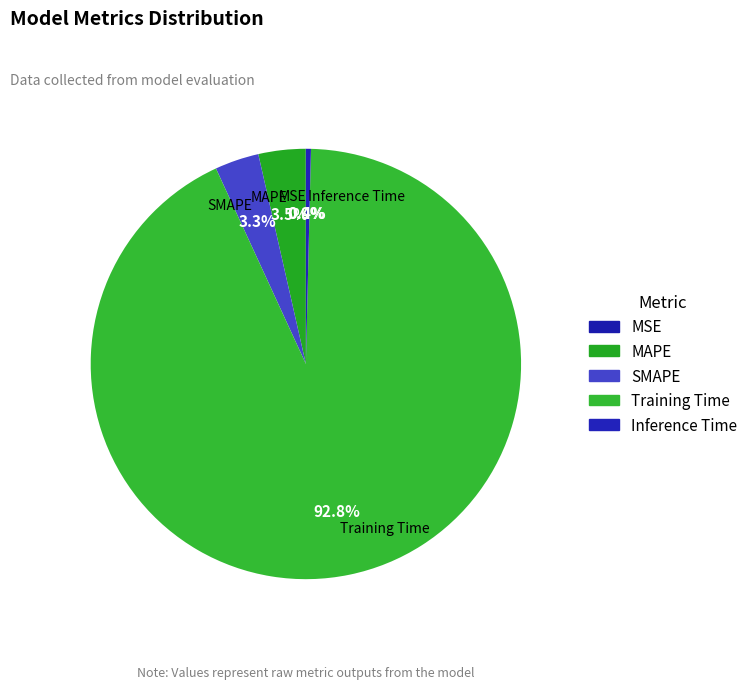

Does SMAPE represent more than half of the total?

No